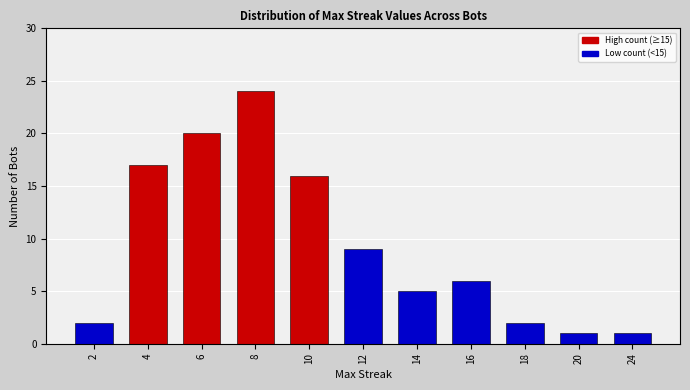

Reading right to left, transcribe all the data shown in this chart.

24=1	20=1	18=2	16=6	14=5	12=9	10=16	8=24	6=20	4=17	2=2